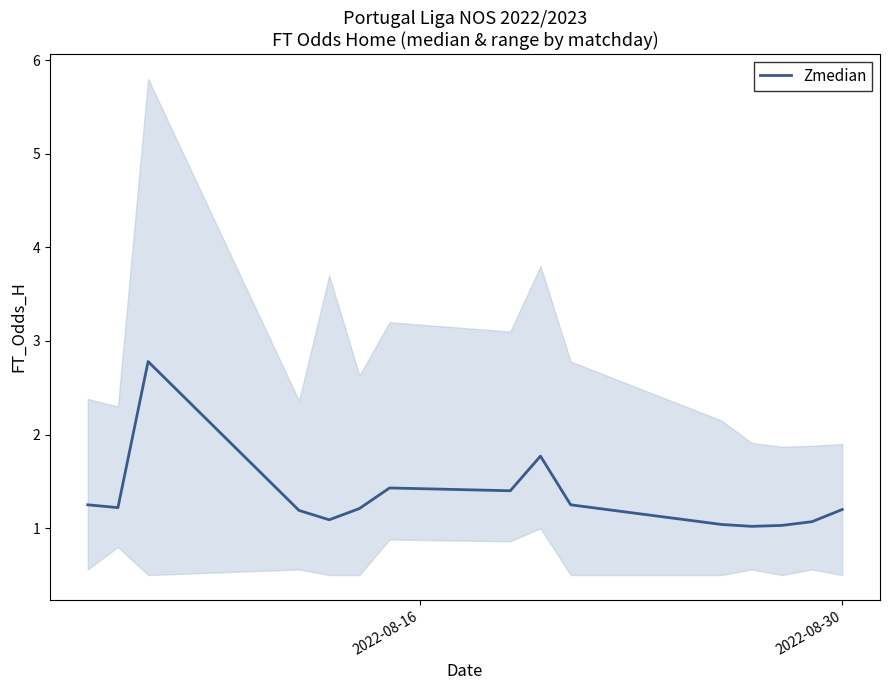

What is the difference between the maximum and minimum values?

1.8